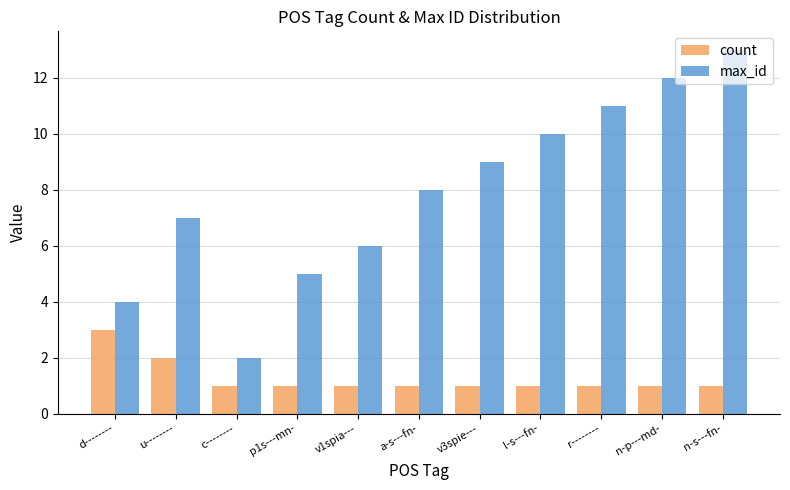

What value does the count series have at p1s---mn-?

1